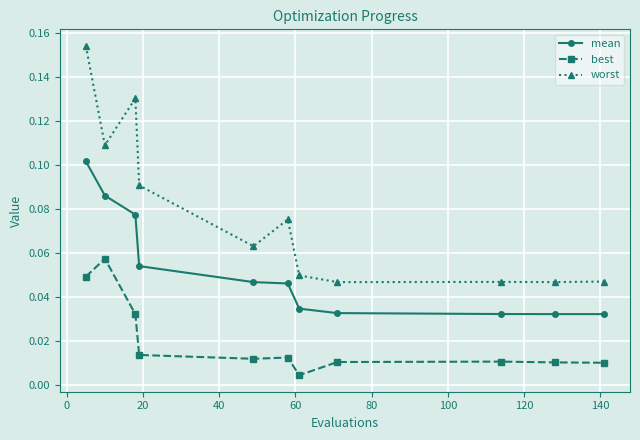

Which series has the largest total across all categories?

worst